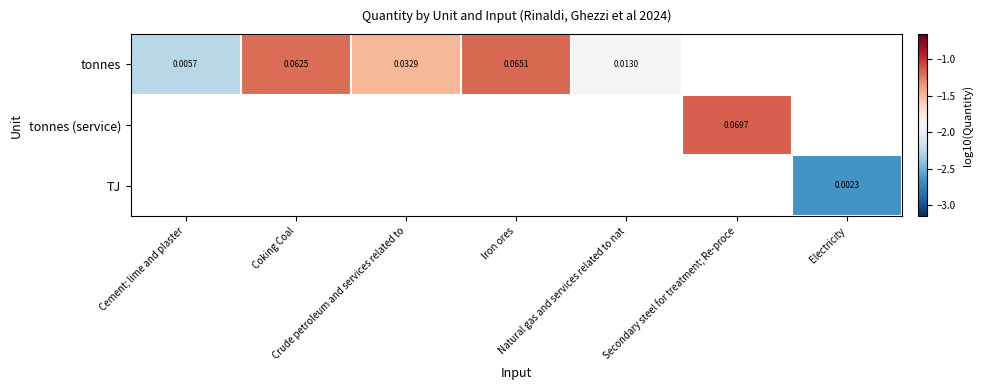

Which series has the largest range (max minus min)?

tonnes